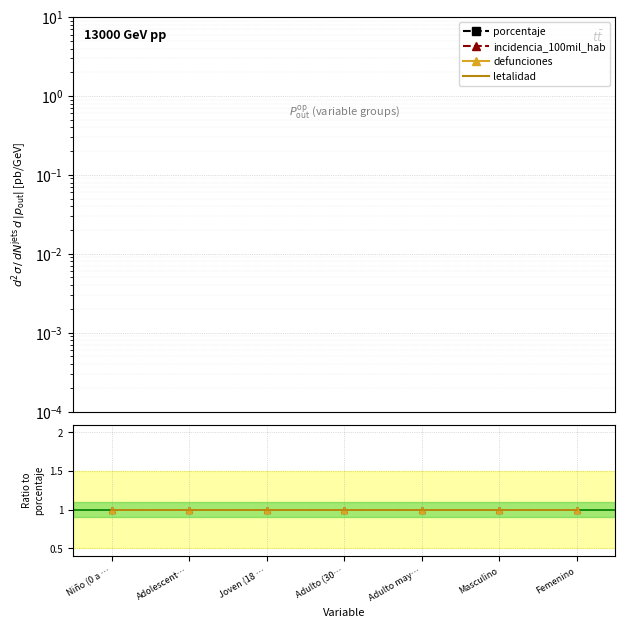

Is the value of letalidad at Femenino greater than the value of defunciones at Adulto (30…?

No